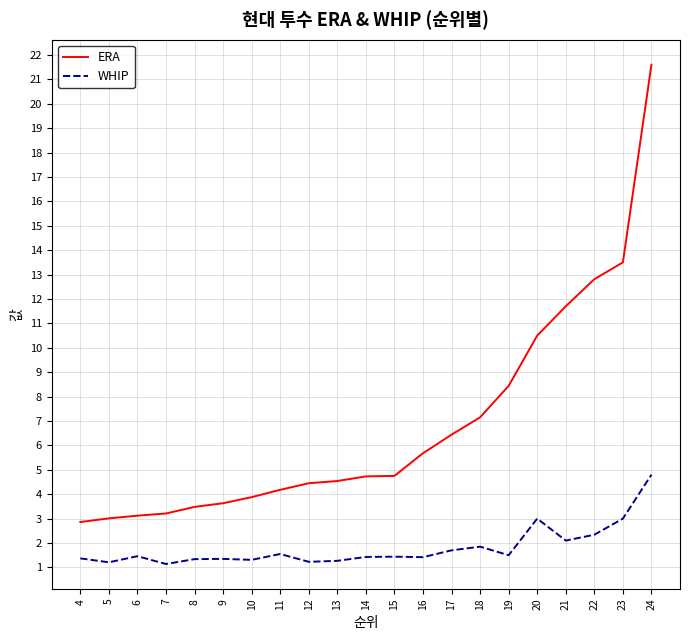

Which series changed the most between 4 and 12?

ERA